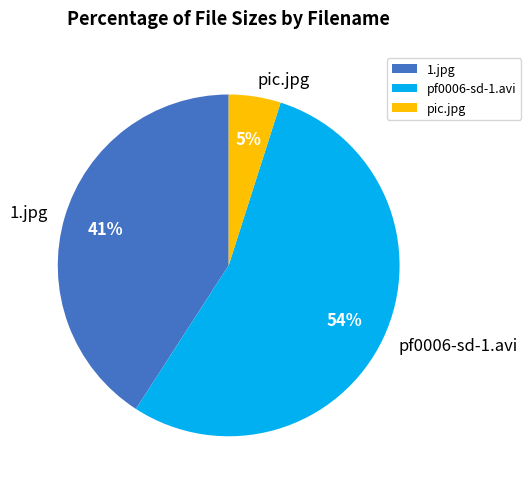

What is the smallest slice in the pie chart?

pic.jpg